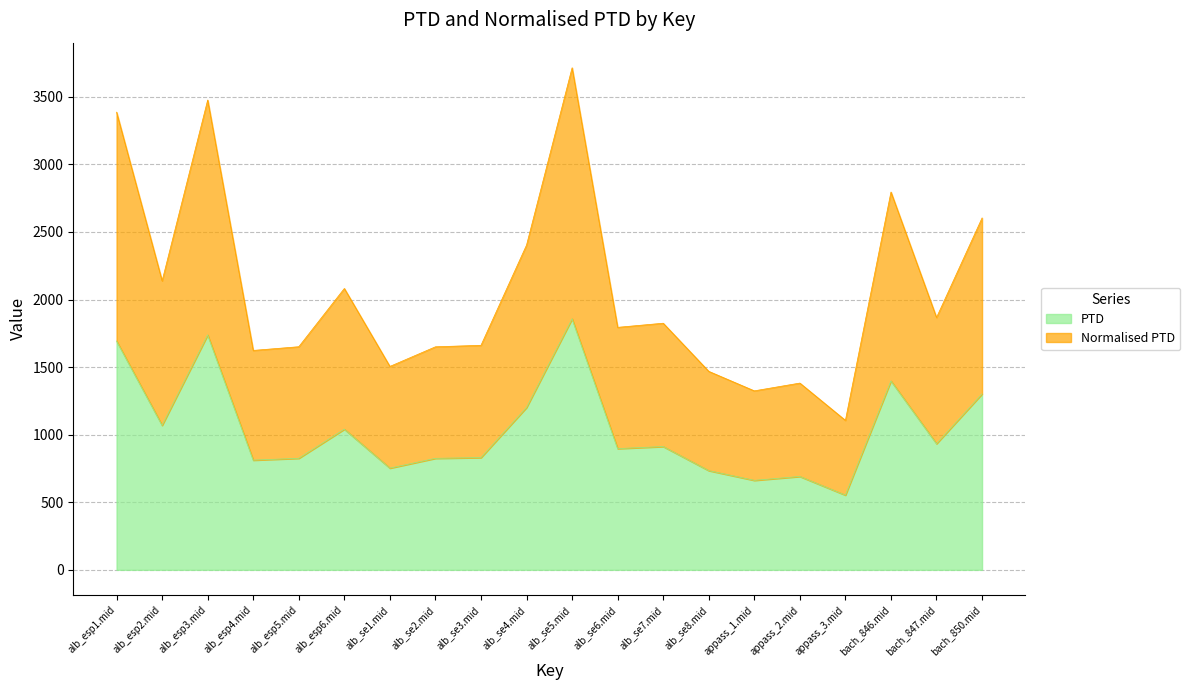

Which has a higher value, alb_se7.mid or alb_esp6.mid?

alb_esp6.mid